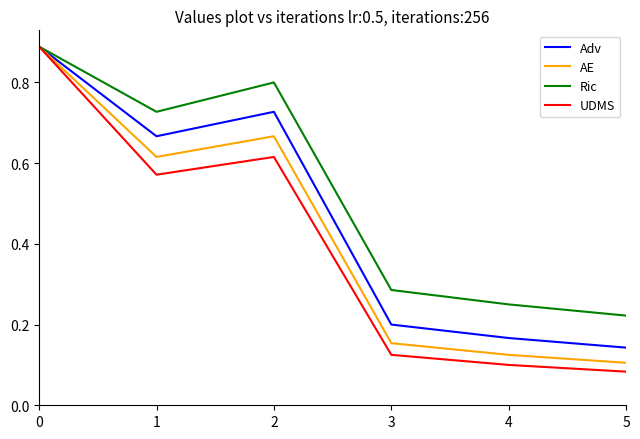

Is it true that Adv equals 1.3 at 0?

False